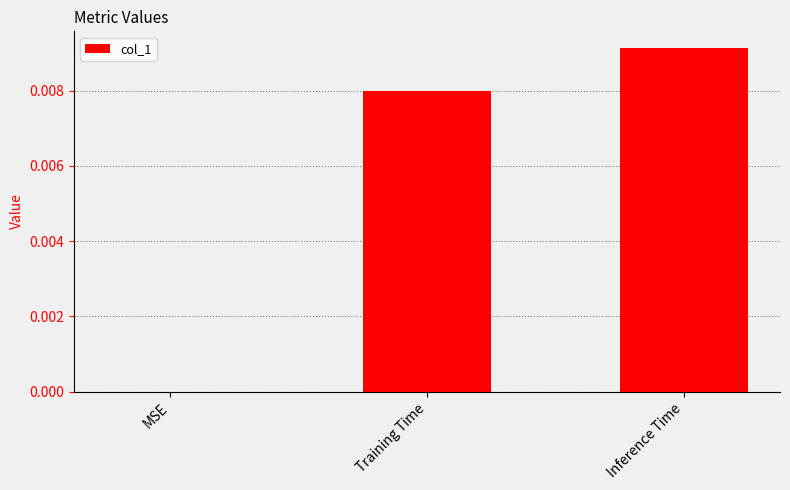

The chart shows a value of 0.0 at MSE. True or false?

True